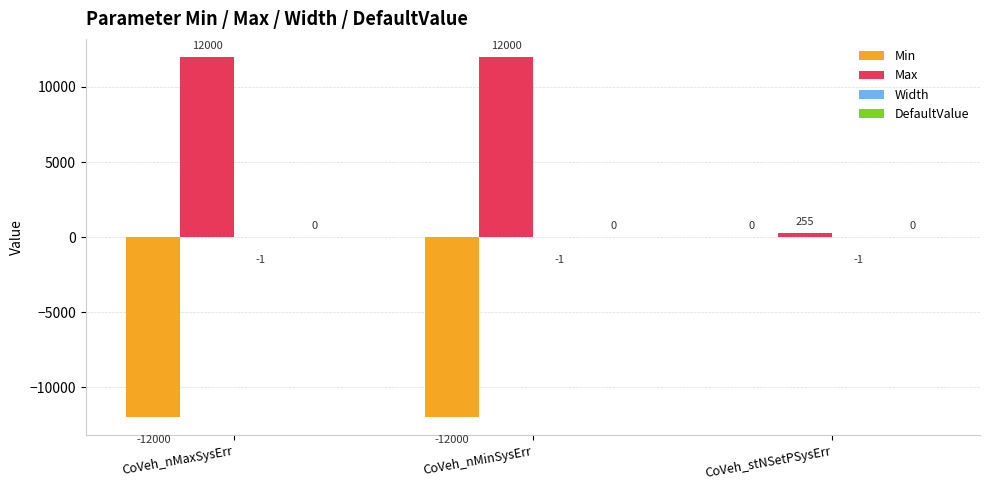

Which series changed the most between CoVeh_nMinSysErr and CoVeh_stNSetPSysErr?

Min